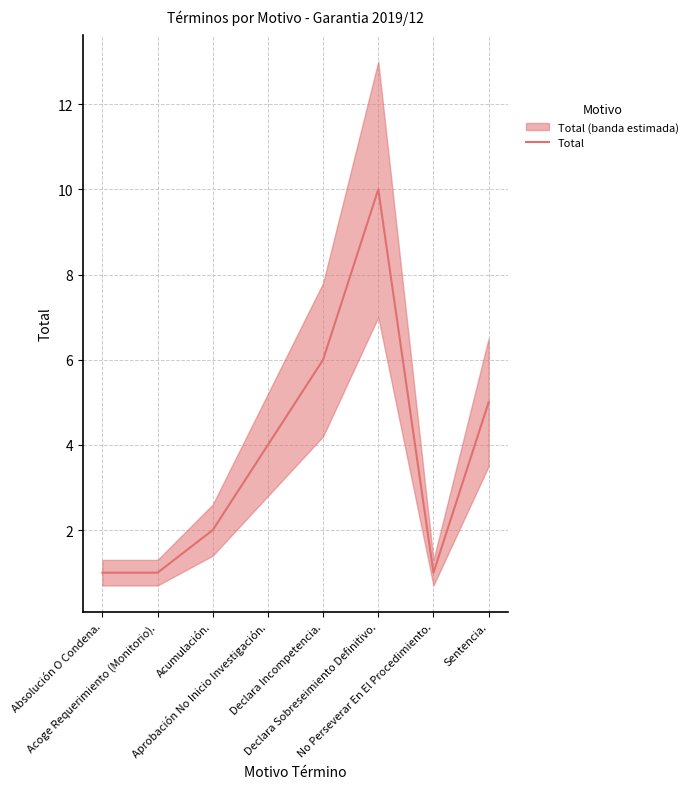

Does the chart display data point markers on the line(s)?

No